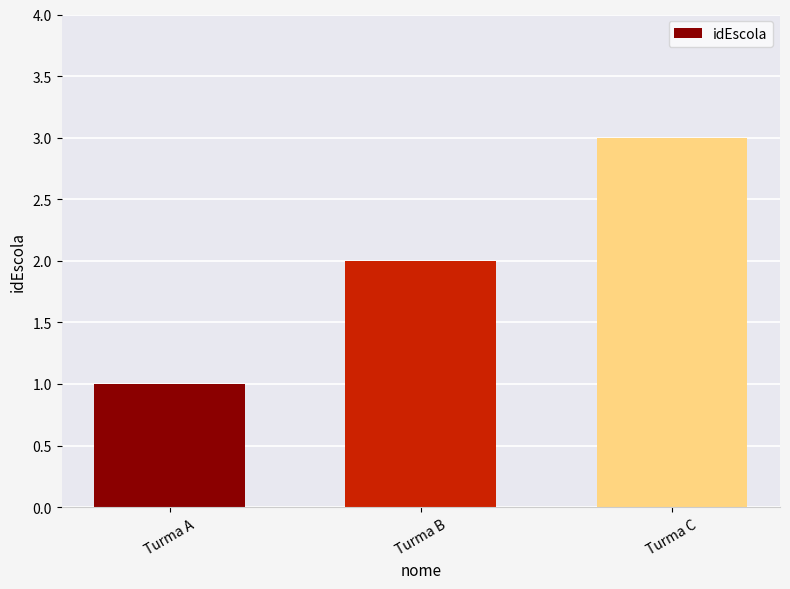

What is the greatest value displayed?

3